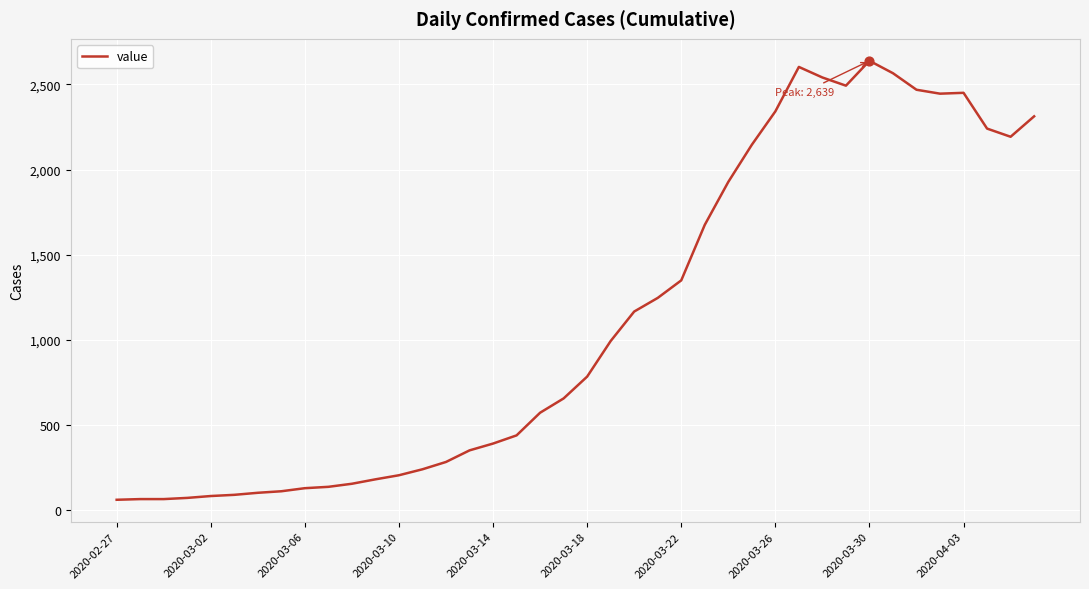

What is the smallest value displayed?

62